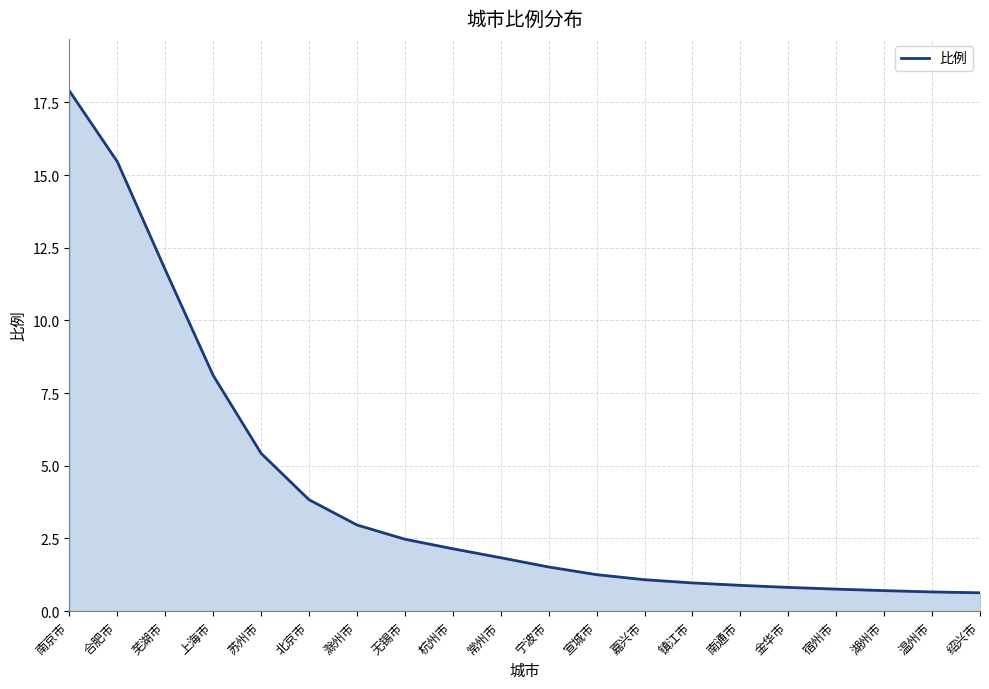

At which label does the data first exceed 1?

南京市